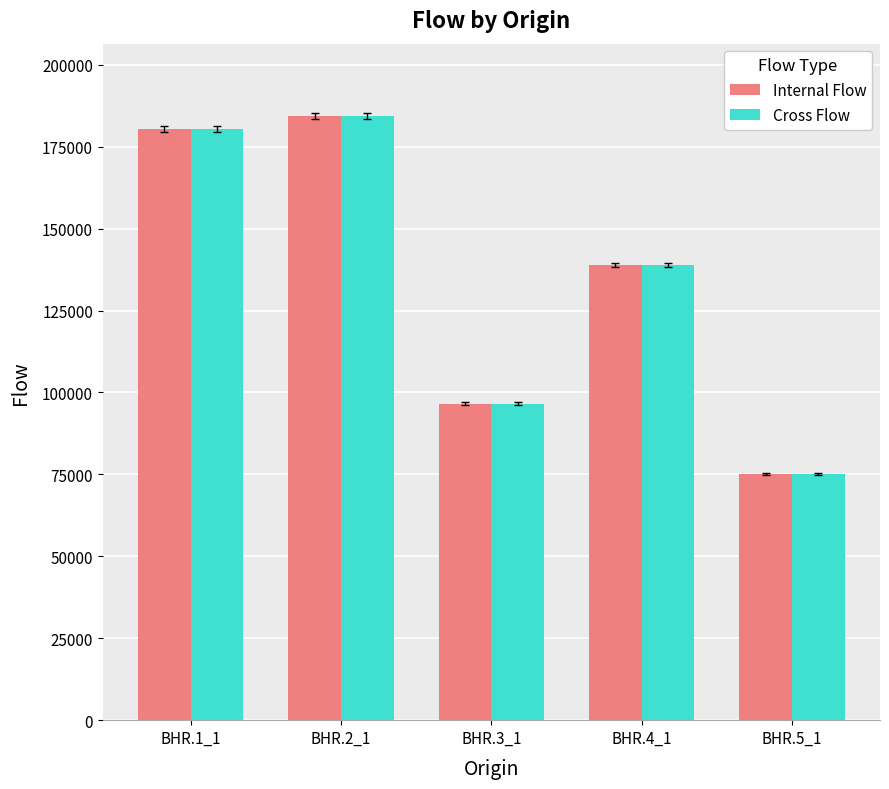

What is the total value across all series at BHR.4_1?

277858.7